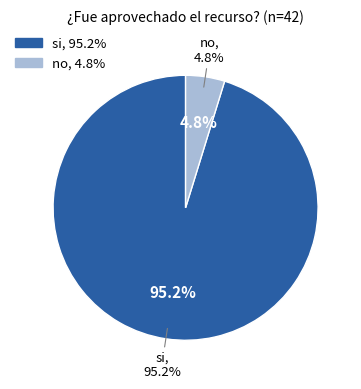

Approximately how many times larger is the value at si compared to no?

20.0